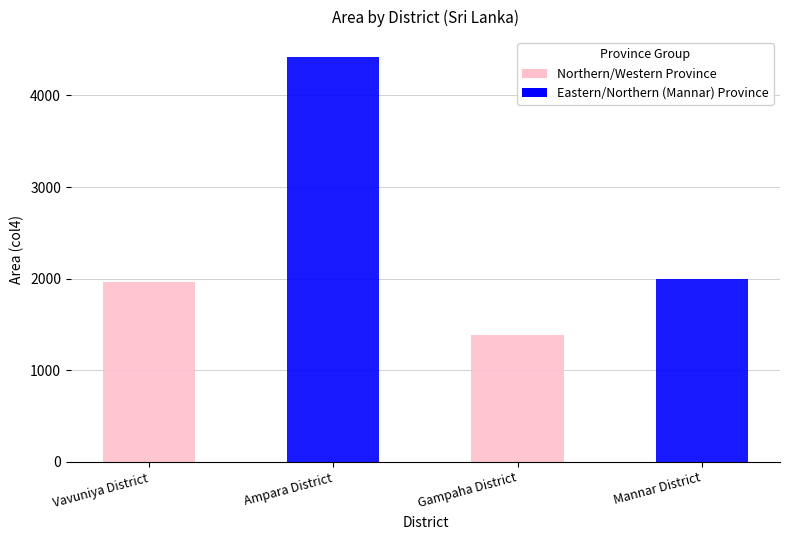

Count the number of categories in the chart.

4